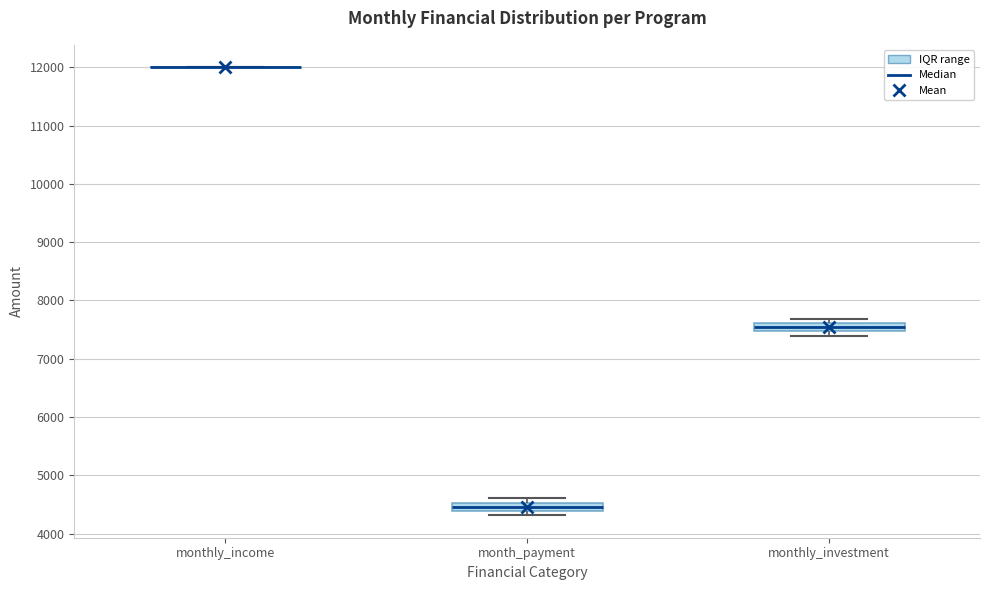

Where is the lower edge of the box for monthly_investment on the y-axis? The values are not printed on the chart, so give them approximately, as read against the axis.

7500